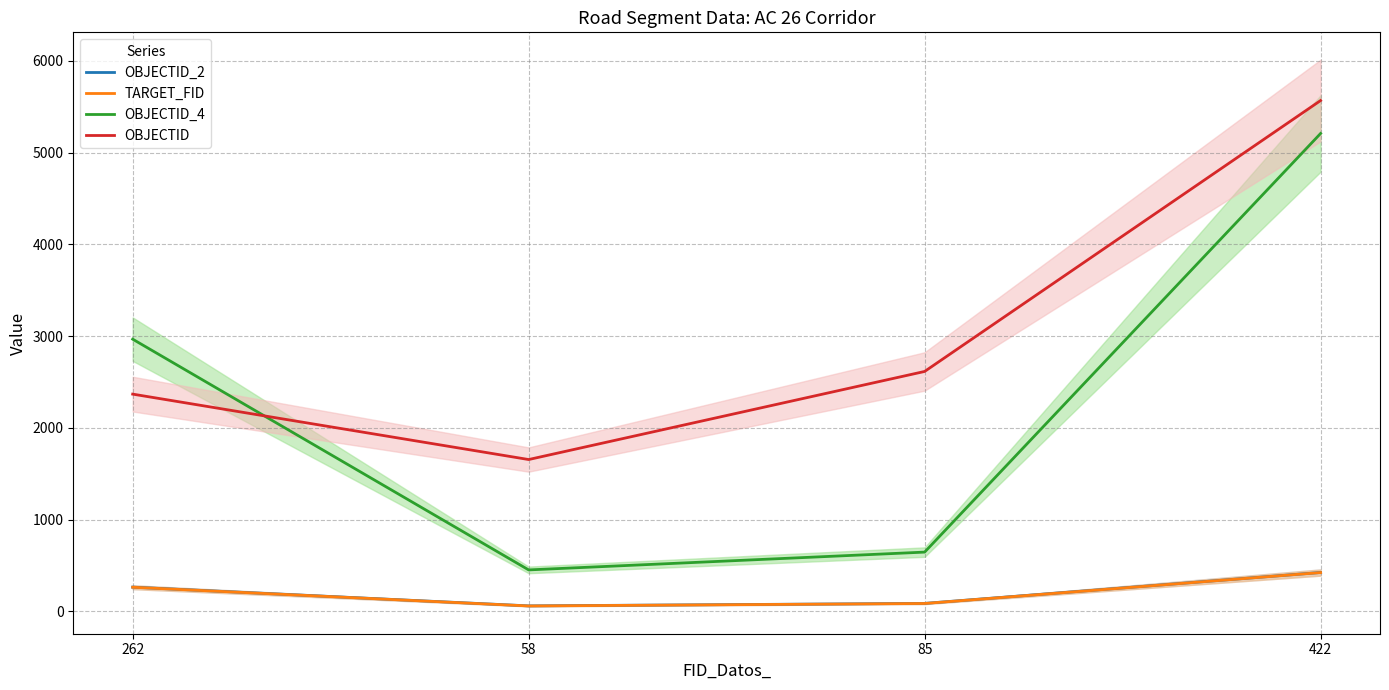

Where is the first local minimum for OBJECTID_2?

58